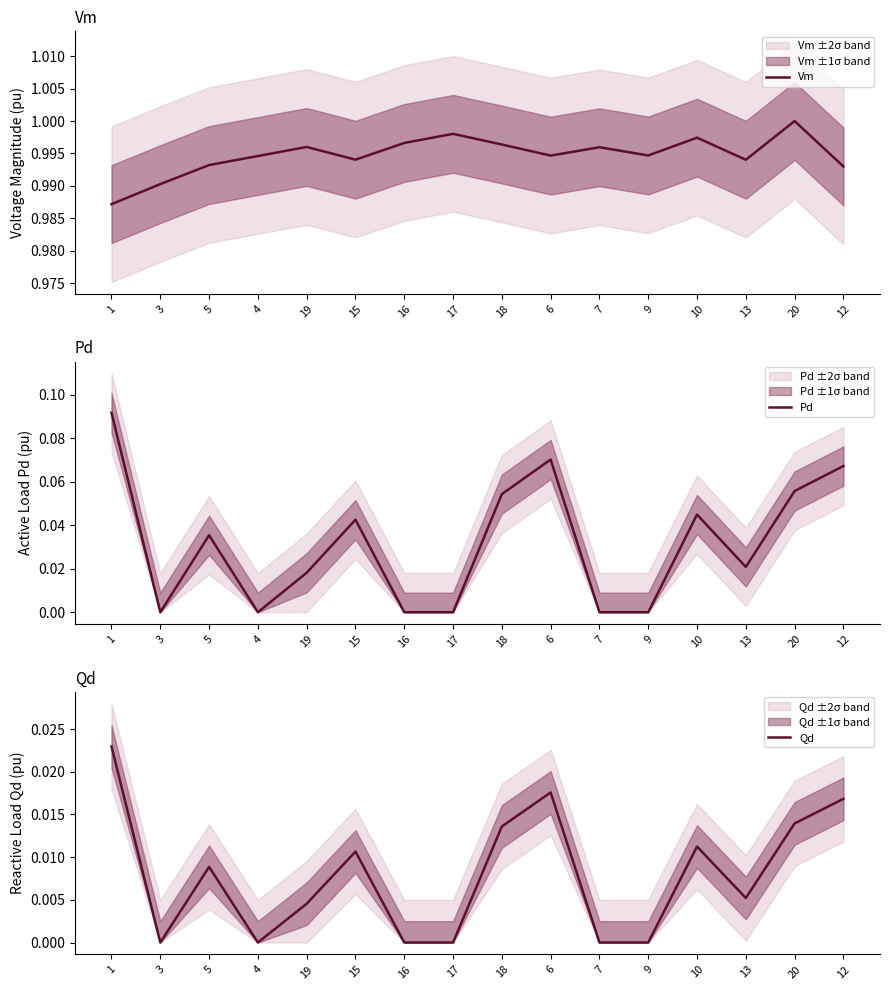

At 9, list the series in order from largest to smallest.

Vm, Pd, Qd